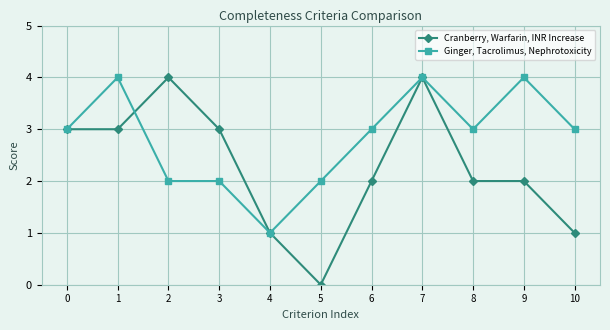

What is the highest value of the Cranberry, Warfarin, INR Increase series?

4